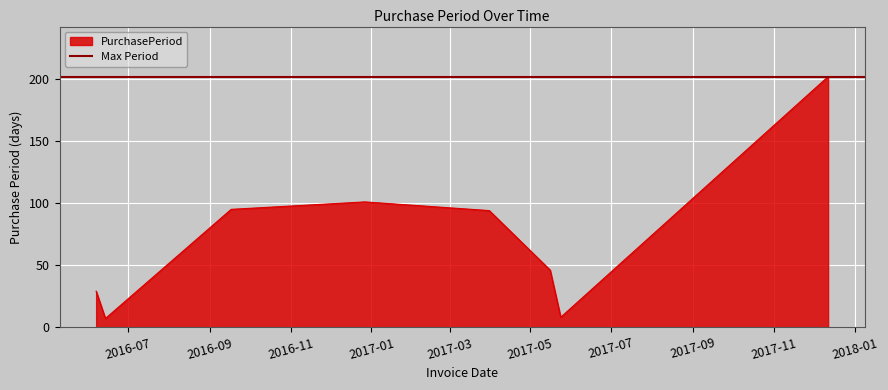

Rank the categories by value from highest to lowest.

2017-12-12, 2016-12-27, 2016-09-17, 2017-03-31, 2017-05-16, 2016-06-07, 2017-05-24, 2016-06-14